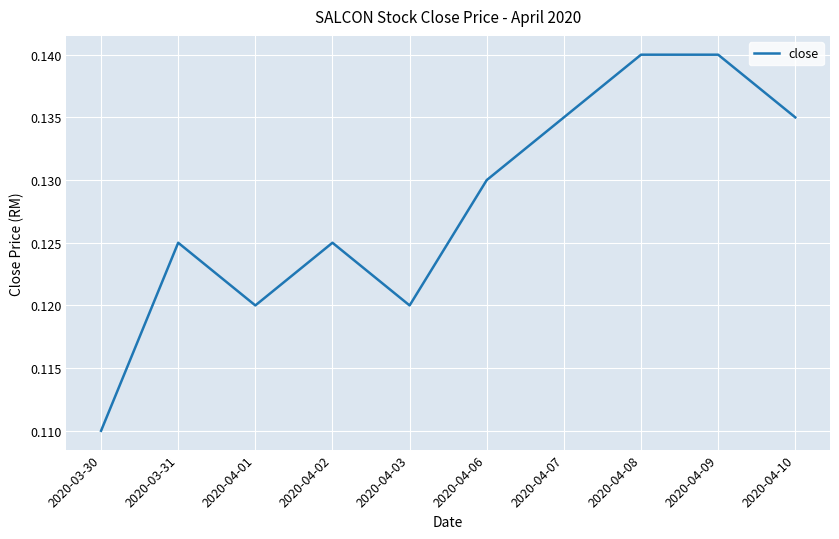

What position from the left is 2020-03-31?

2